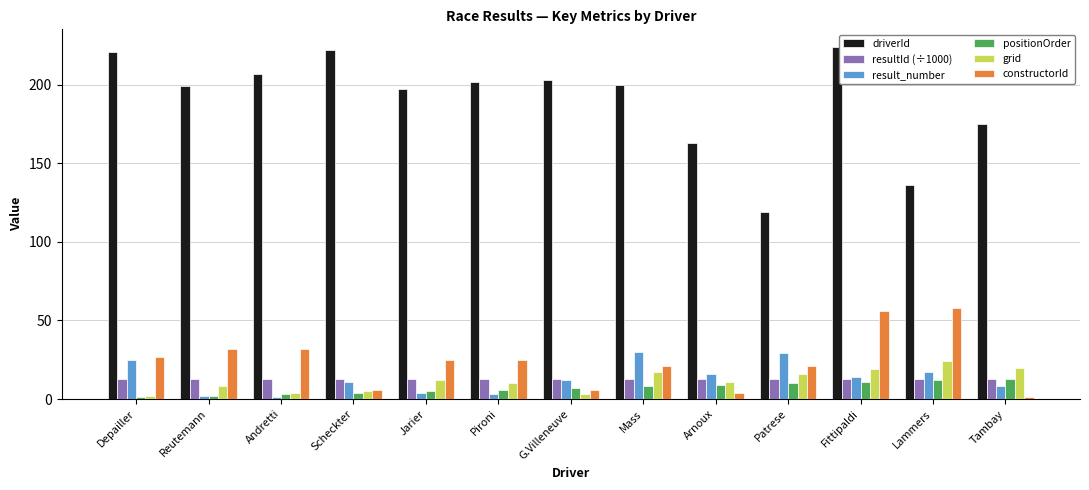

The value of driverId at Jarier is 85.9. True or false?

False